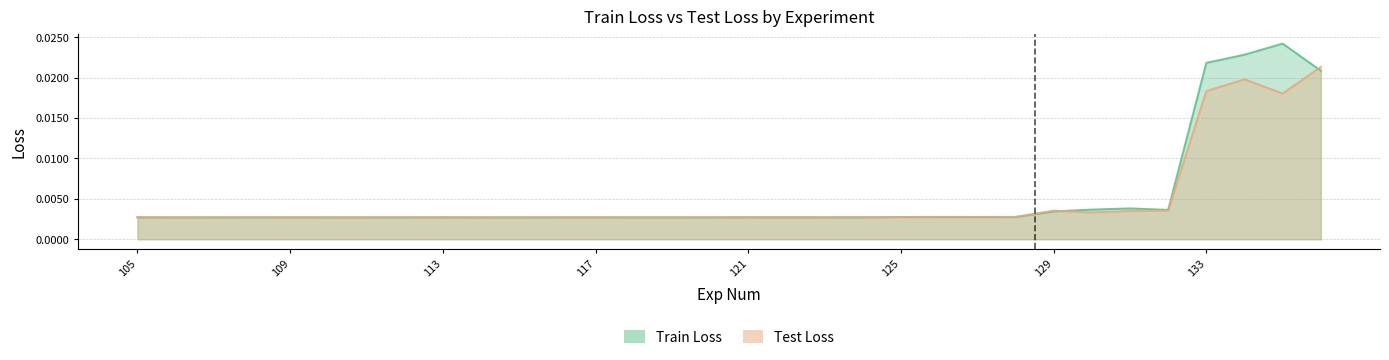

In Test Loss, how many points are lower than both neighbors (excluding endpoints)?

9